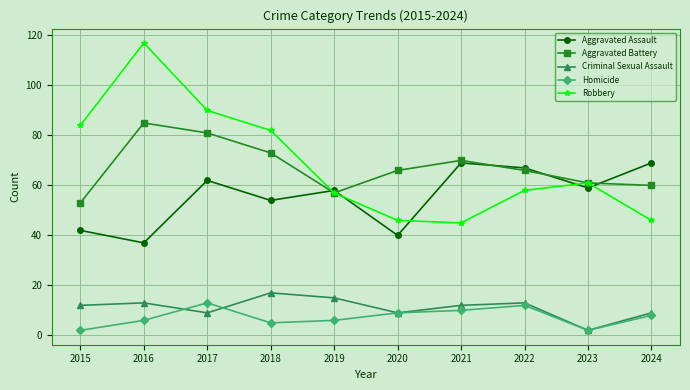

Which series changed the most between 2015 and 2021?

Robbery